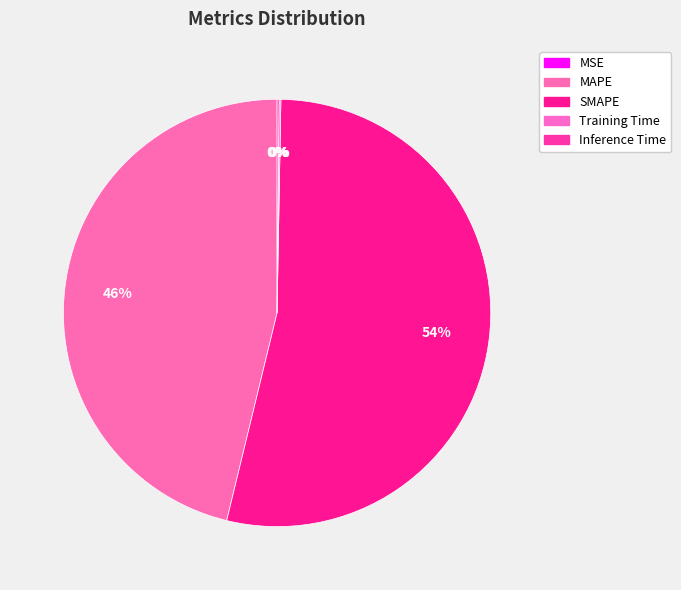

Which slice represents more than half of the pie?

SMAPE